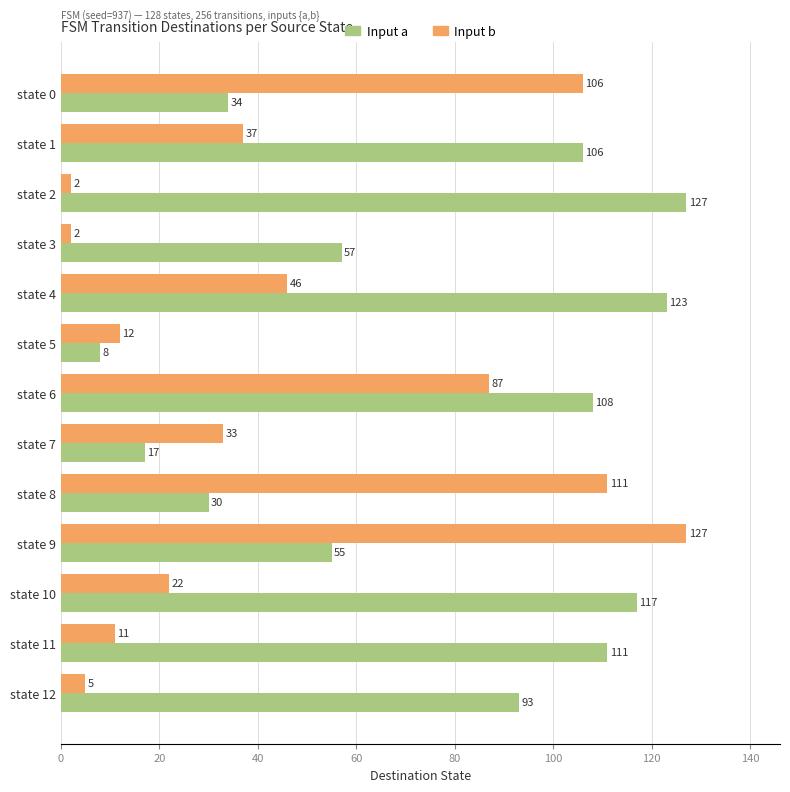

What is the total value across all series at state 7?

50